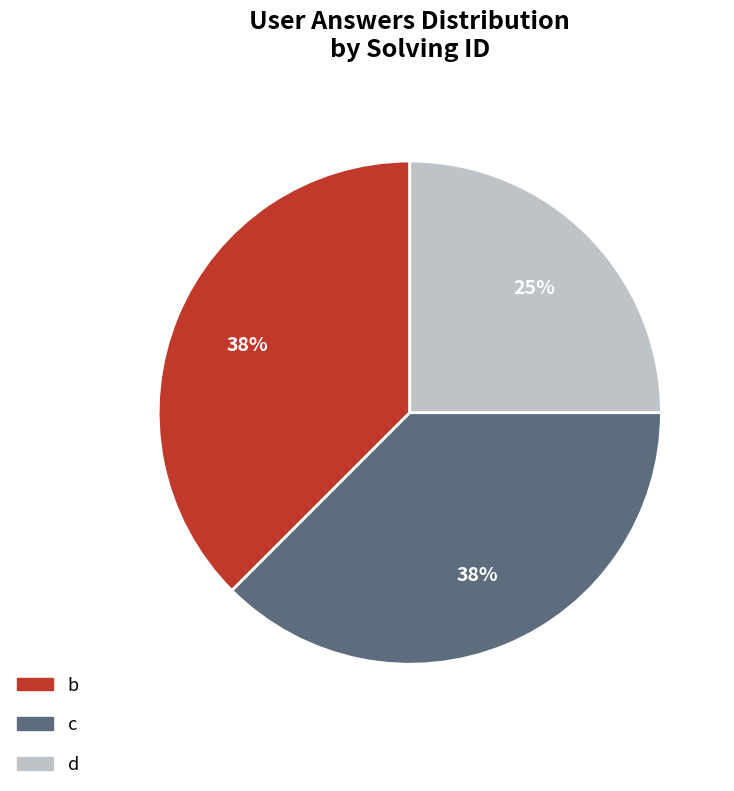

Approximately how many times larger is the value at d compared to b?

0.7